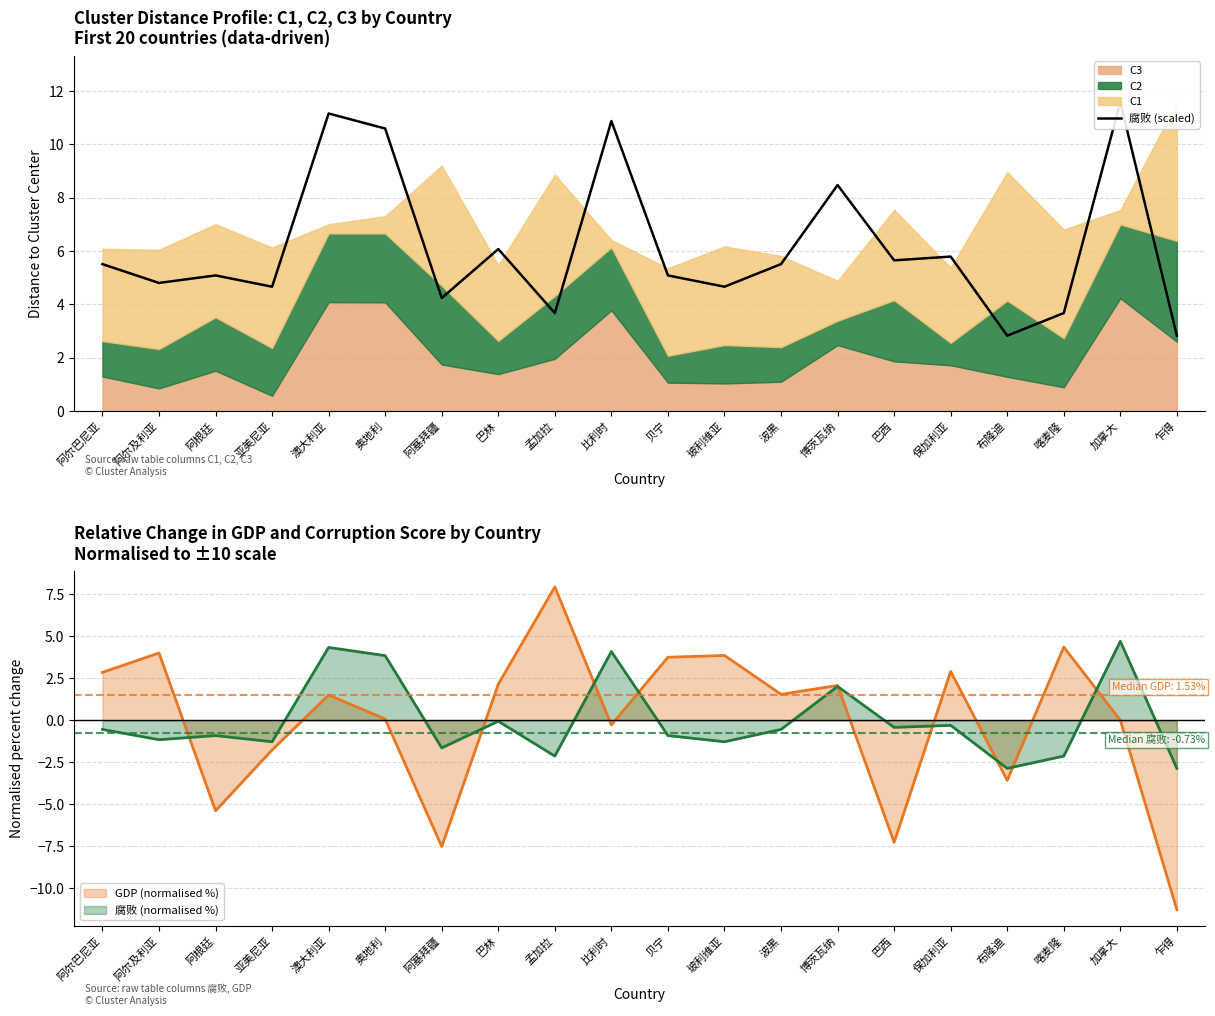

What is the greatest value displayed?

11.6